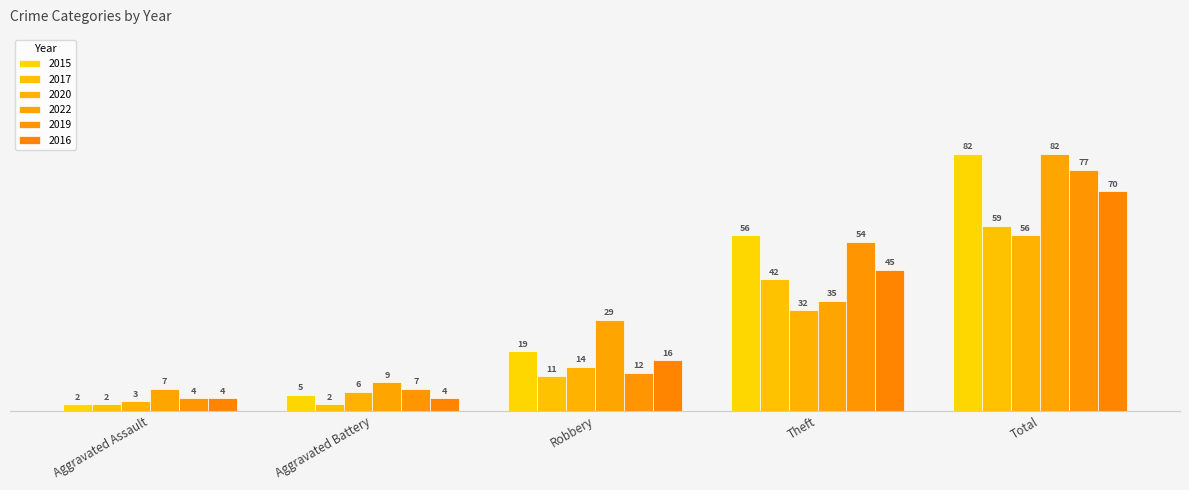

Reading right to left, extract all data points from this chart.

2015: Total=82	Theft=56	Robbery=19	Aggravated Battery=5	Aggravated Assault=2
2017: Total=59	Theft=42	Robbery=11	Aggravated Battery=2	Aggravated Assault=2
2020: Total=56	Theft=32	Robbery=14	Aggravated Battery=6	Aggravated Assault=3
2022: Total=82	Theft=35	Robbery=29	Aggravated Battery=9	Aggravated Assault=7
2019: Total=77	Theft=54	Robbery=12	Aggravated Battery=7	Aggravated Assault=4
2016: Total=70	Theft=45	Robbery=16	Aggravated Battery=4	Aggravated Assault=4